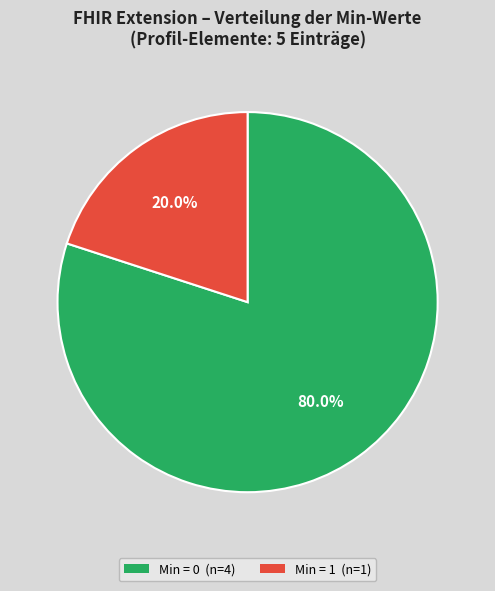

Is there a majority slice in this chart?

Yes